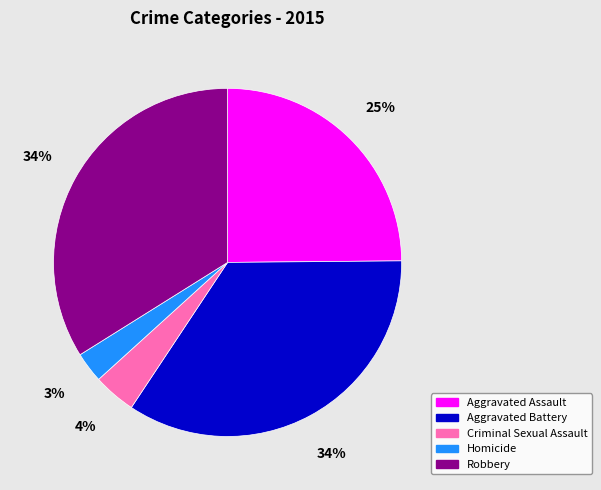

The Aggravated Battery slice represents 34% of the pie. True or false?

True